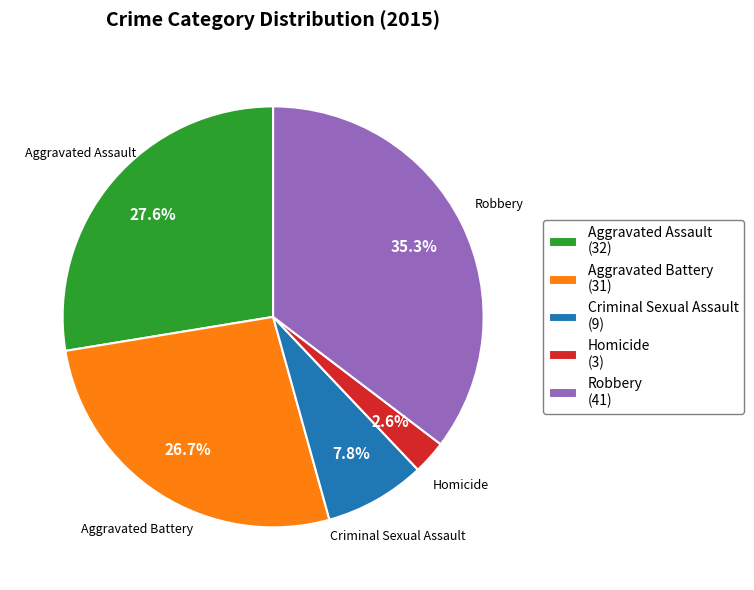

To the nearest percent, what is the difference between the largest and smallest slice percentages?

33%